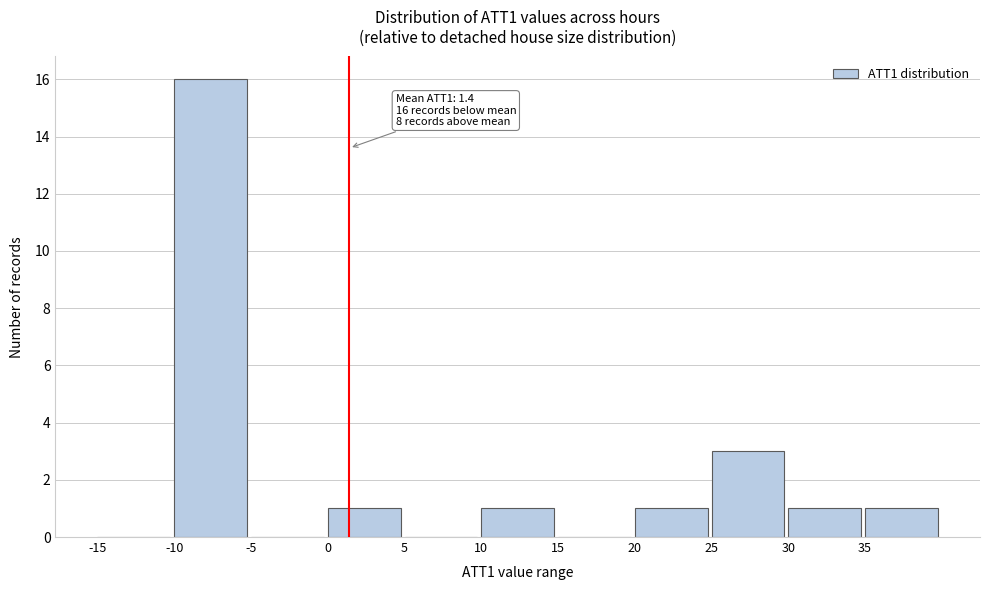

Which range on the x-axis has the tallest bar?

-10 to -5